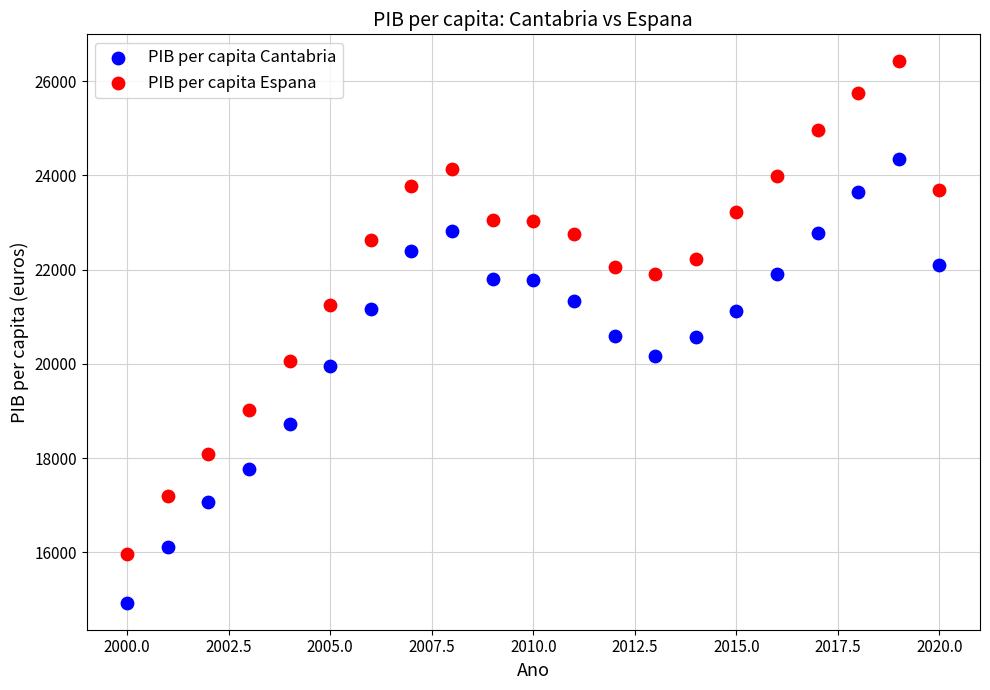

What is the X range (max minus min) for the scatter plot?

20